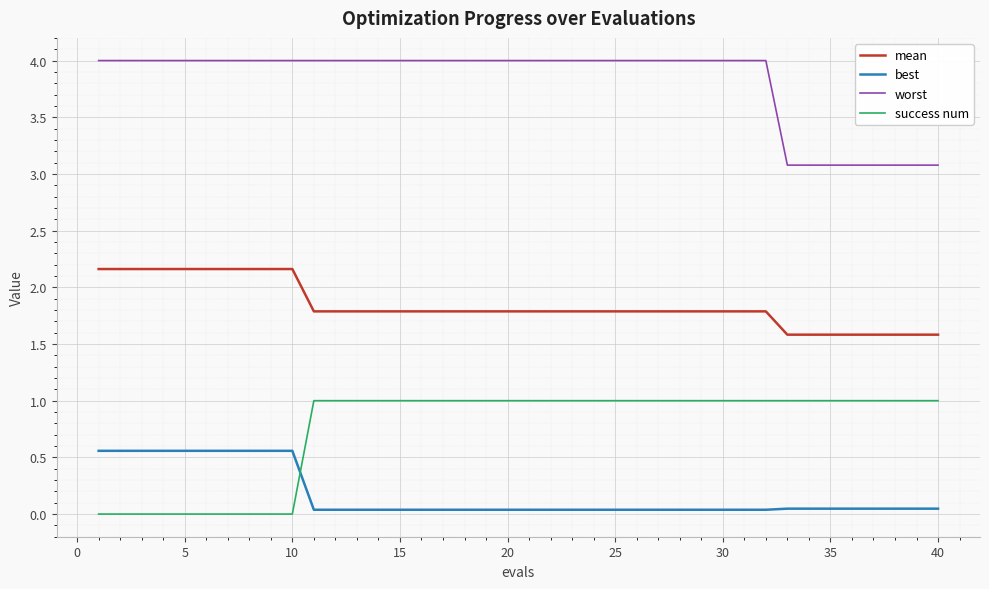

True or false: mean and success num cross at least once.

False